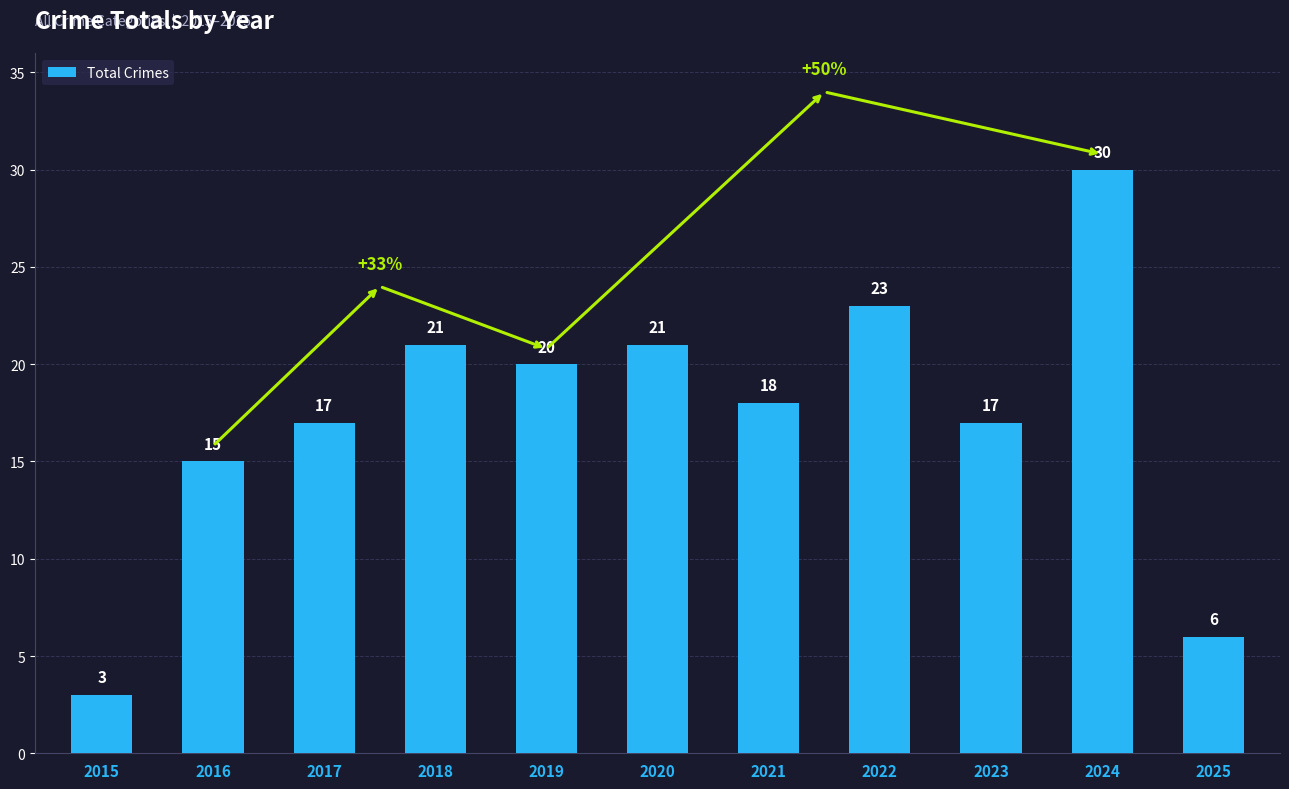

Where does the data first go above 18?

2018